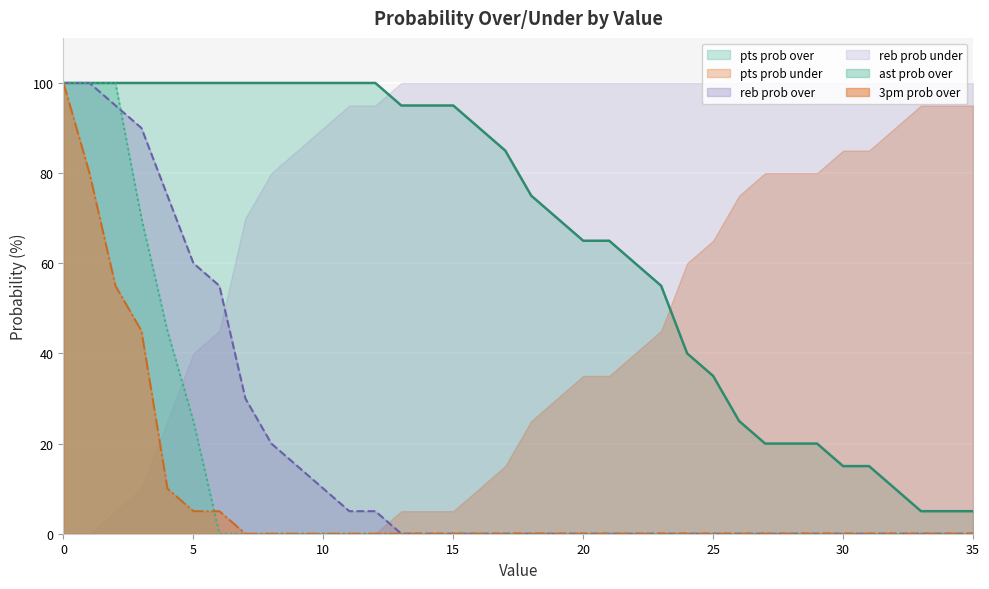

Which series changed the most between 2 and 10?

ast prob over